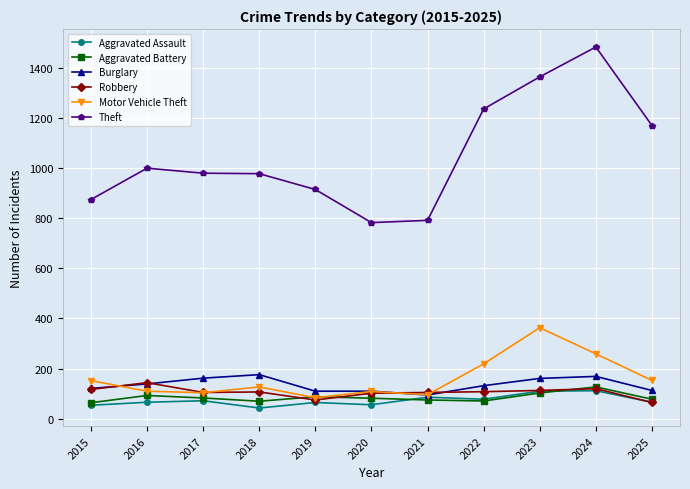

What is the spread (max minus min) of values at 2025?

1104